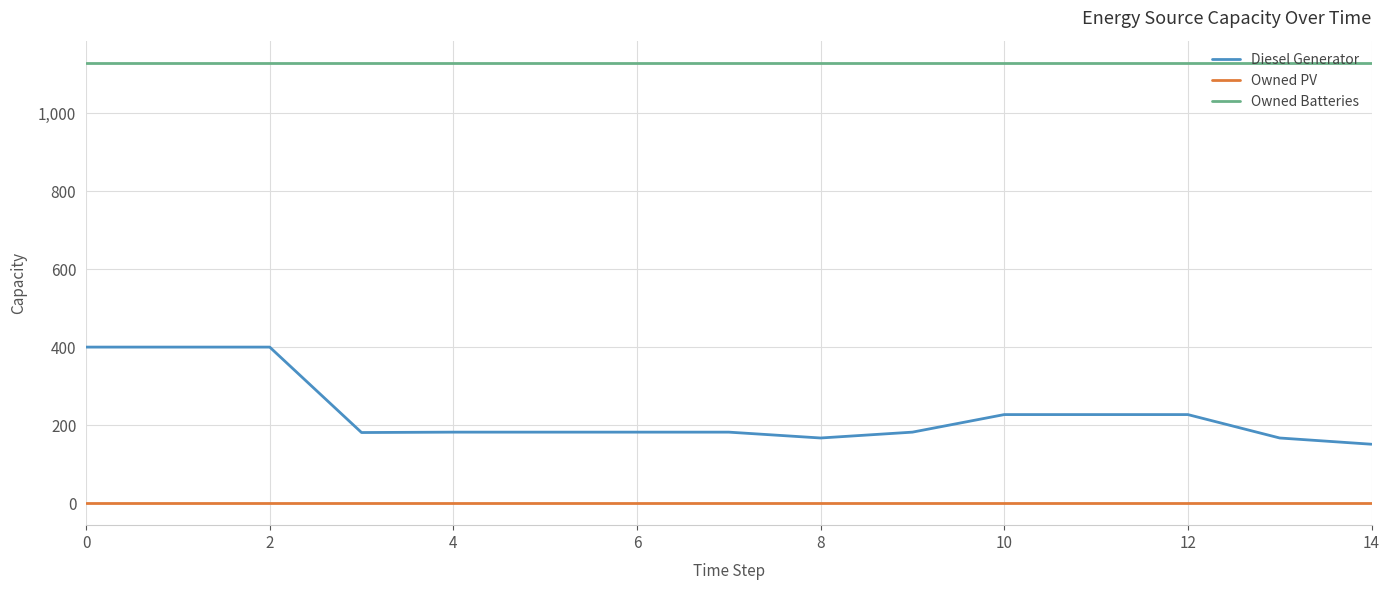

Does the chart have visible grid lines?

Yes